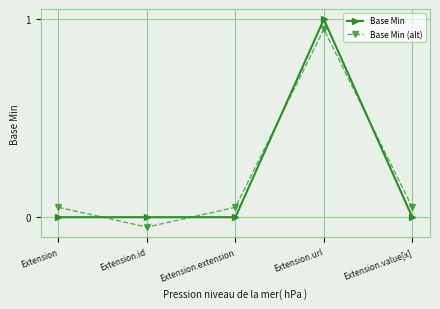

Between Extension.url and Extension.value[x], which series saw the biggest shift?

Base Min